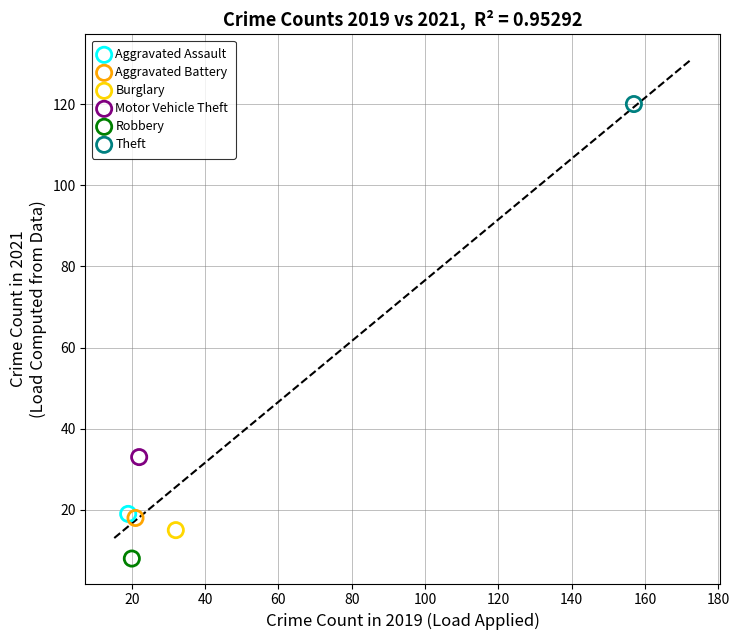

What are all the series names shown in the legend?

Aggravated Assault, Aggravated Battery, Burglary, Motor Vehicle Theft, Robbery, Theft